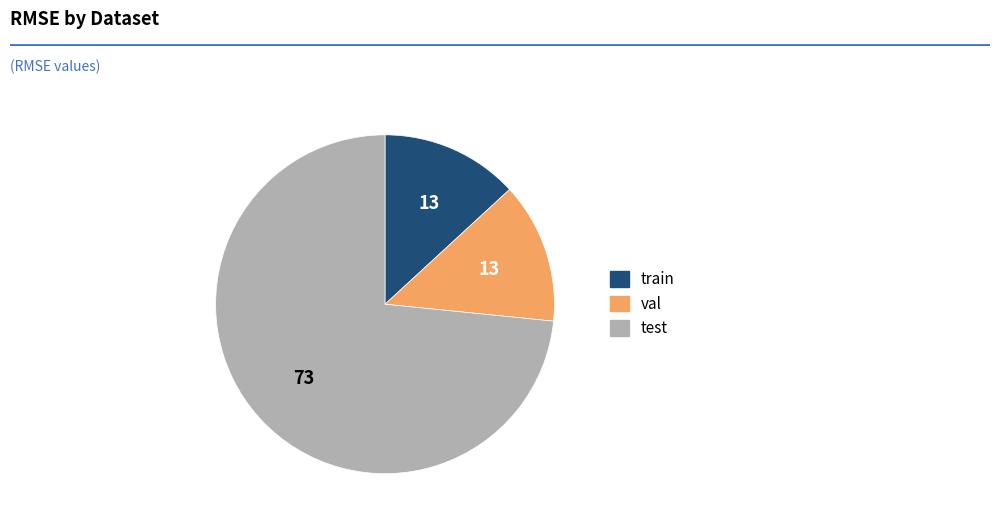

Combined, do val and train account for over 50%?

No